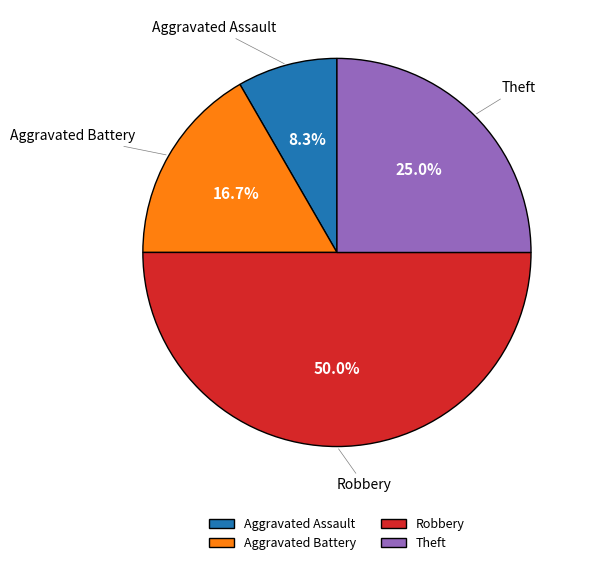

How many segments does this pie chart have?

4